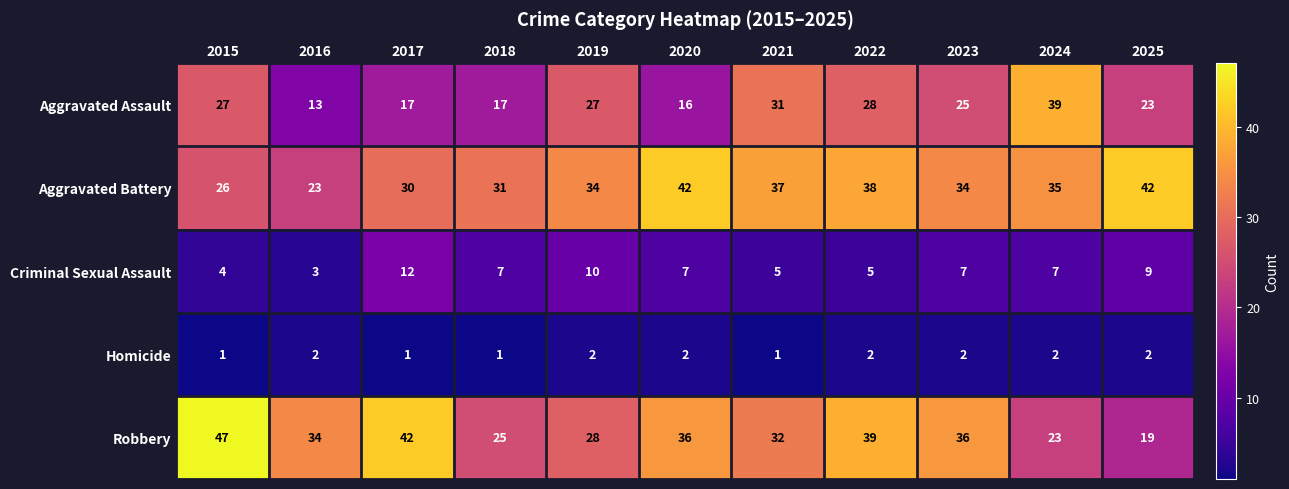

What is the sum of the Homicide values at 2017 and 2019?

3